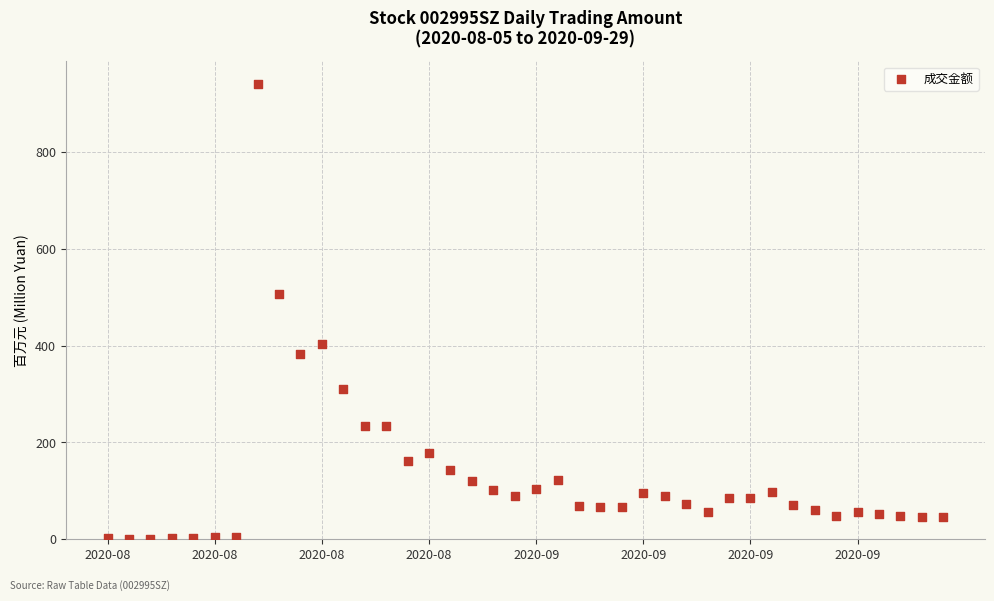

What is the range of Y values (max minus min)?

940.4